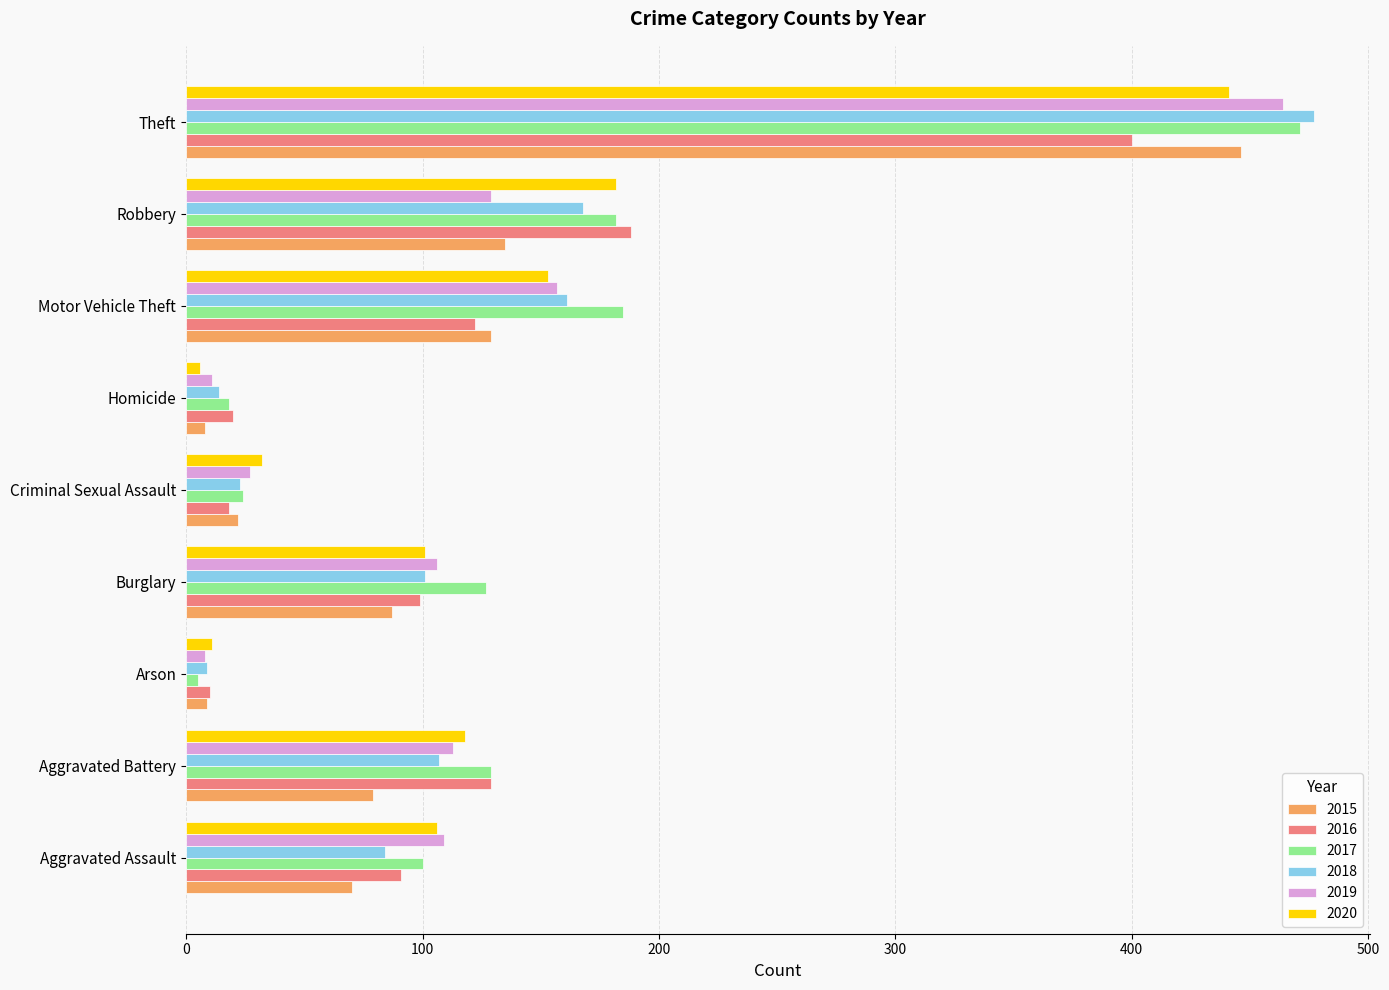

What is the total value across all series at Motor Vehicle Theft?

907